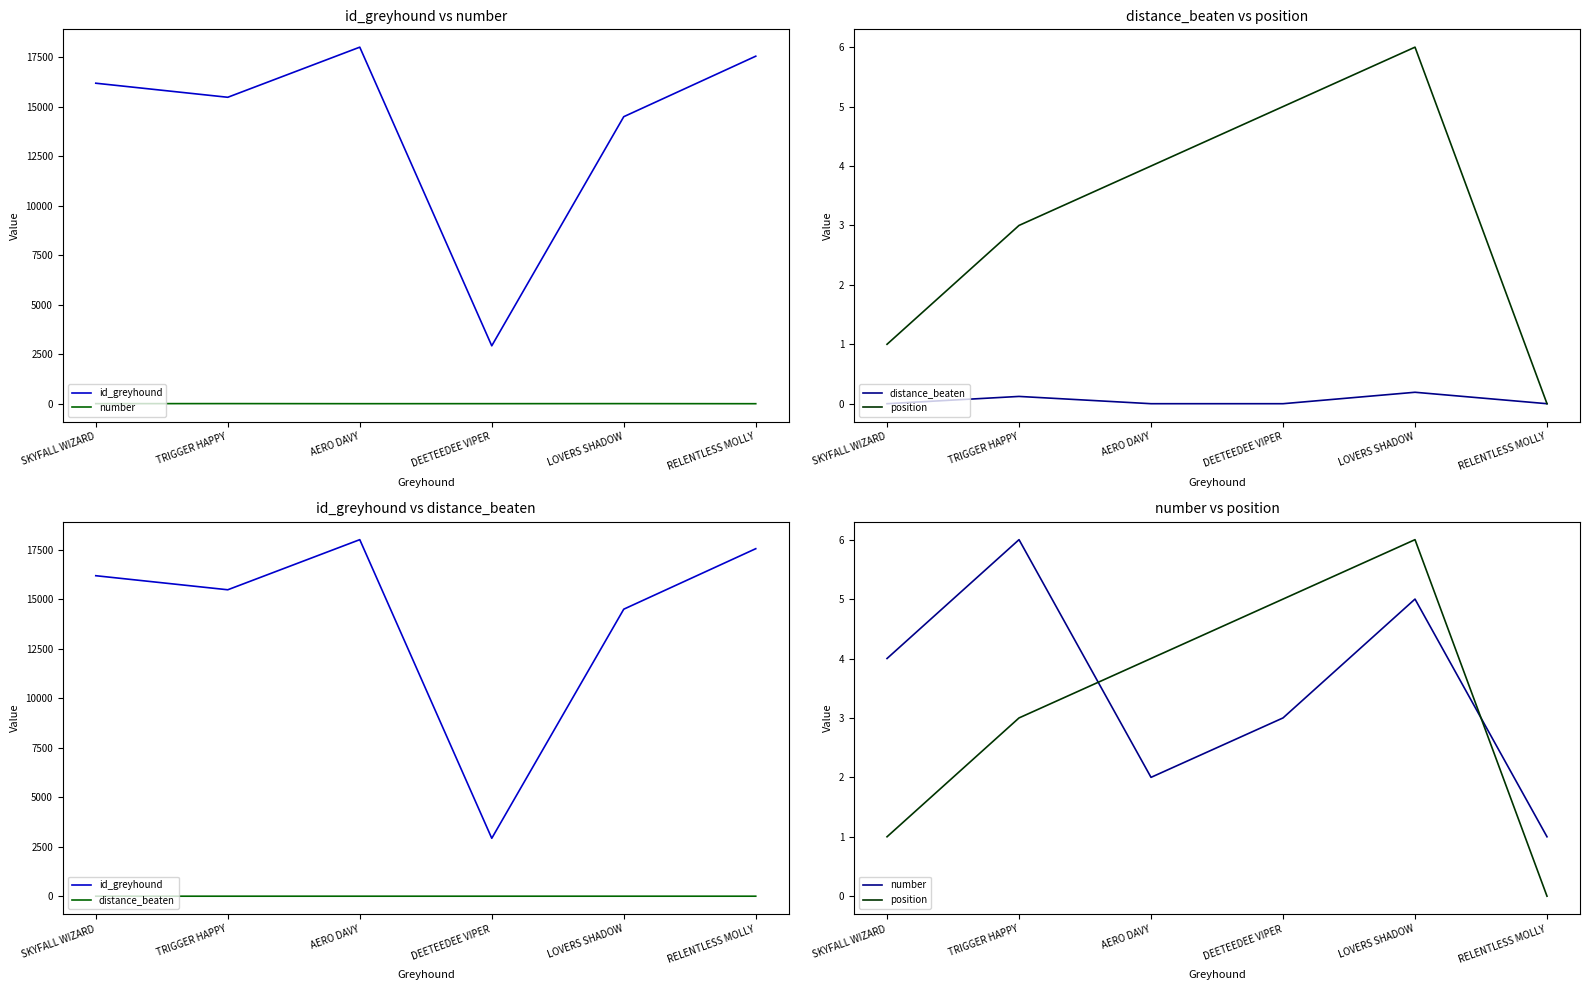

Is it true that number equals 2.0 at AERO DAVY?

True